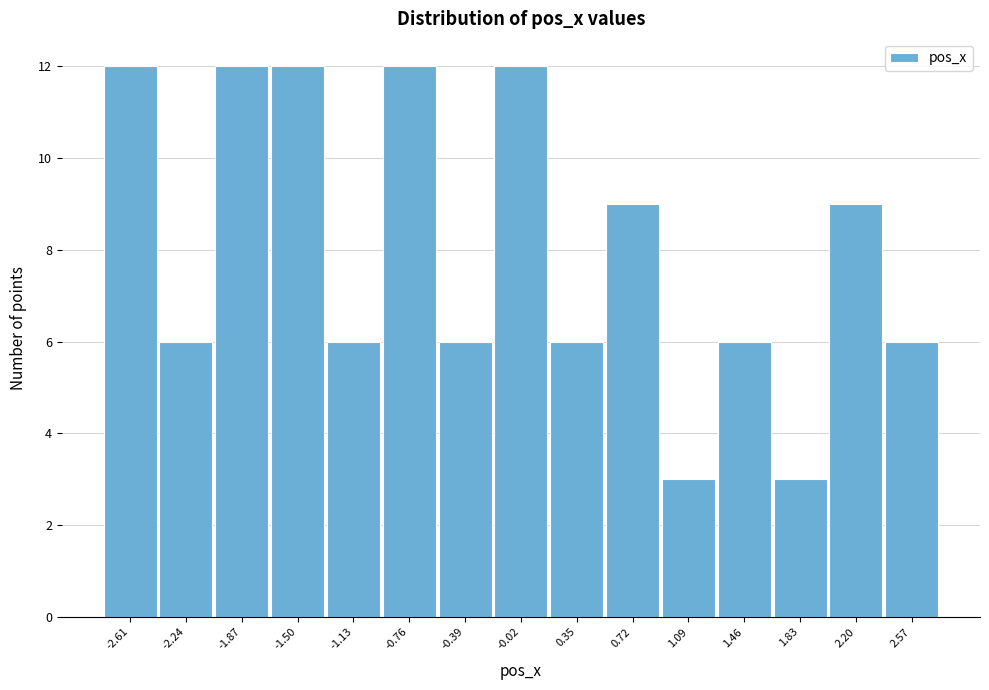

How tall is the bar that spans -1.30 to -0.95 on the x-axis? Neither the bar edges nor the heights are printed on the chart, so give them approximately, as read against the axes.

6